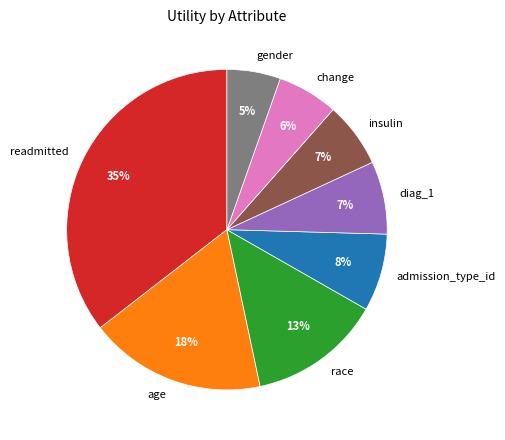

What percentage is the age slice, to the nearest percent?

18%